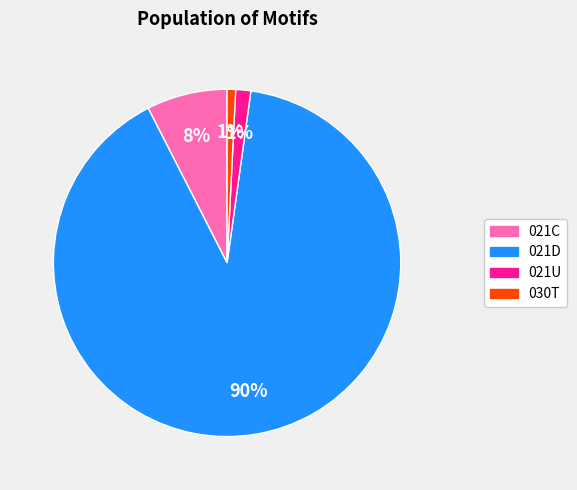

To the nearest percent, what is the average slice percentage?

25%